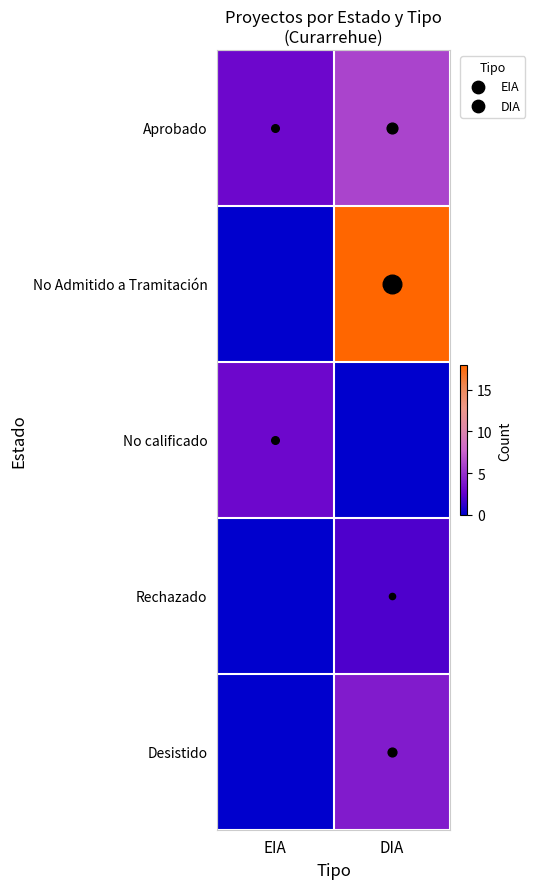

What is the maximum value shown in the chart?

18